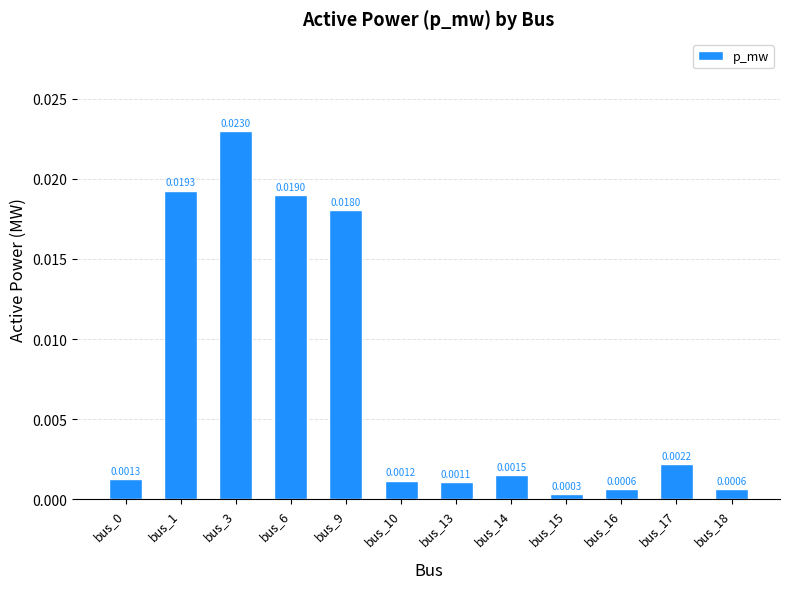

Which has a higher value, bus_6 or bus_1?

bus_1